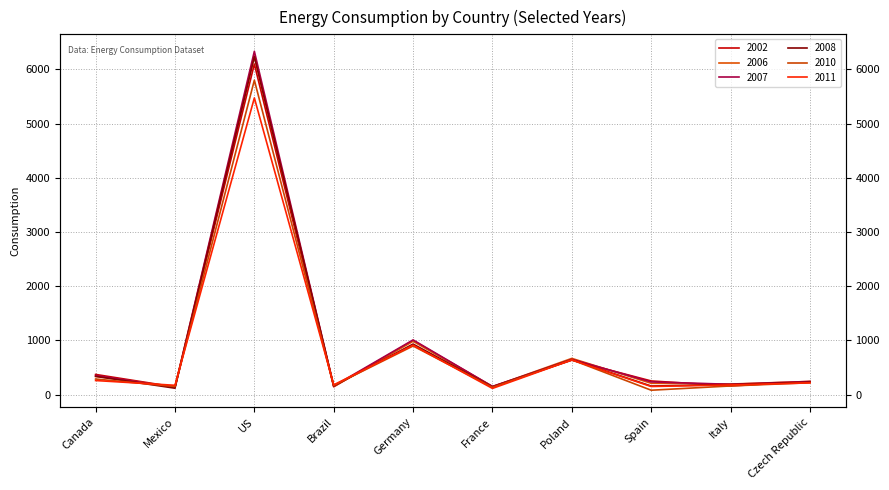

How many data points in 2008 are less than 229?

5